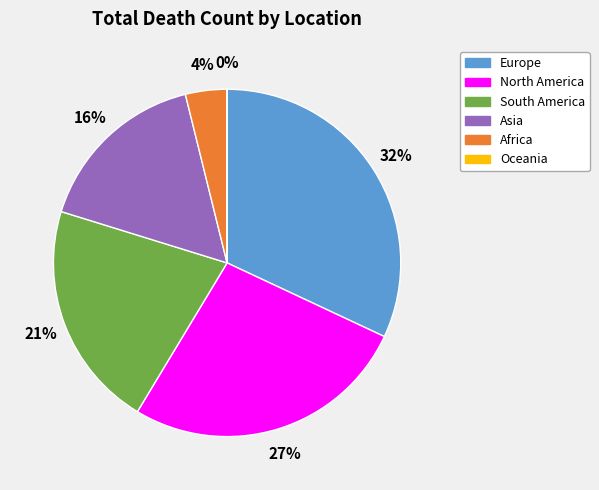

To the nearest percent, what portion does Europe represent?

32%